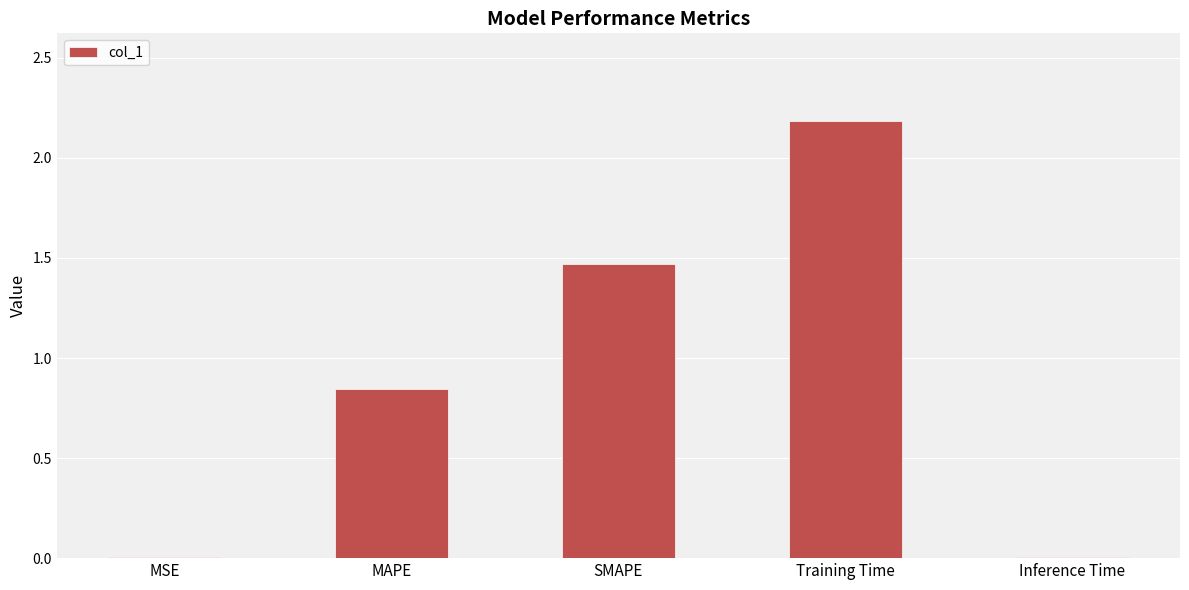

Is it true that the value at Inference Time is 0.0?

True